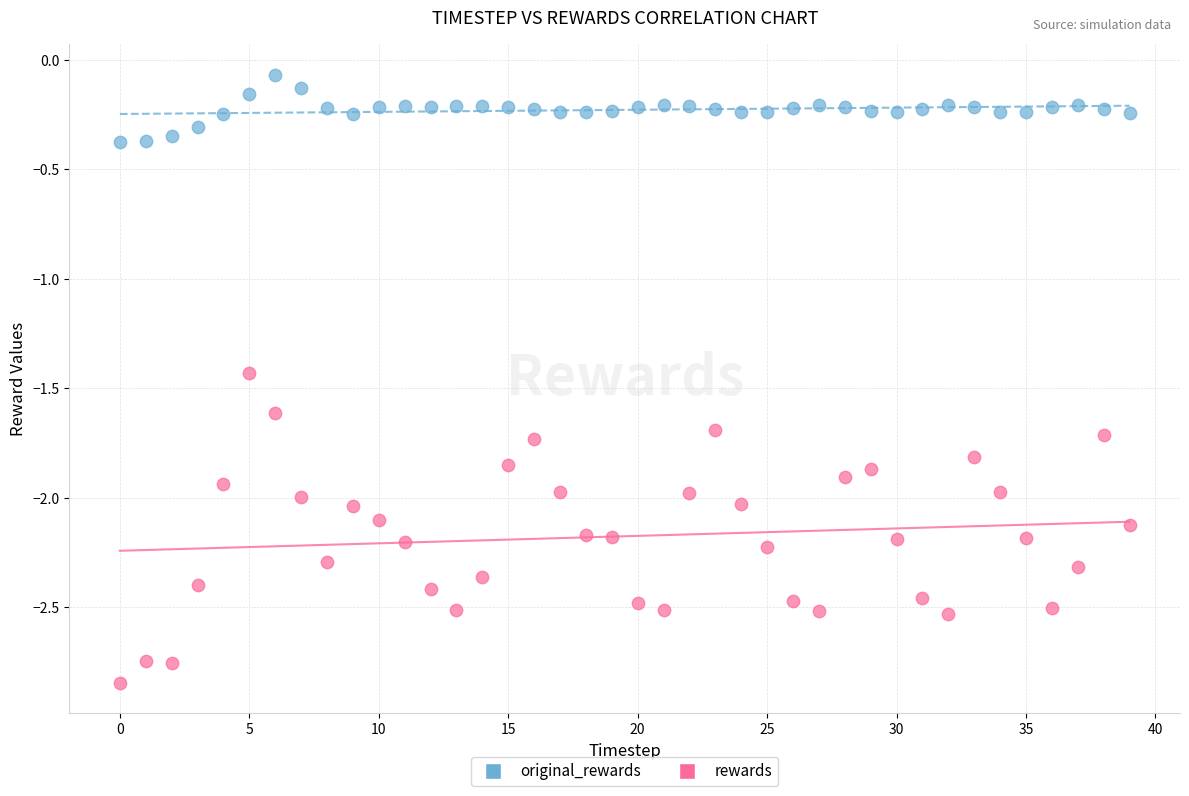

Across all series, what Y value is closest to -1?

-1.4